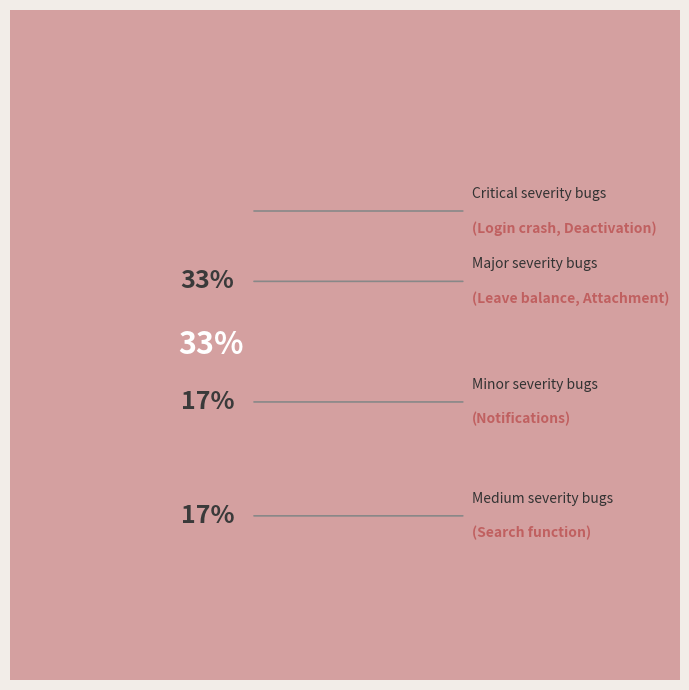

Which has a higher value, Minor or Major?

Major